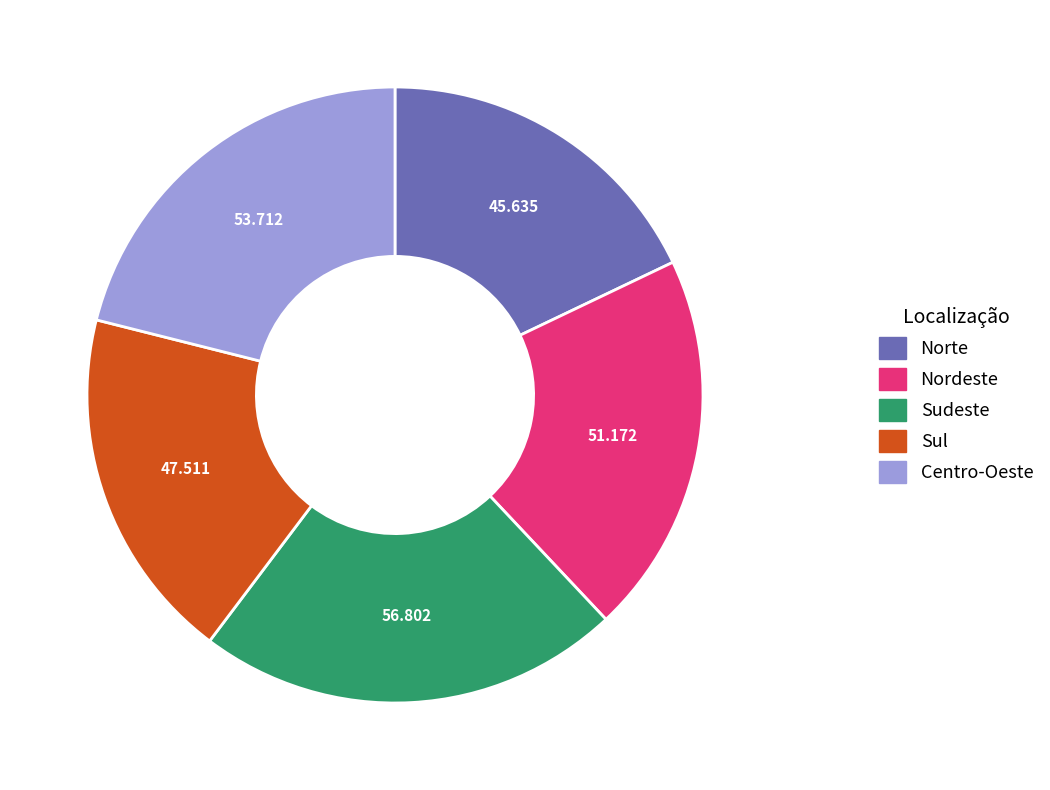

Which category has the smallest portion of the pie?

Norte